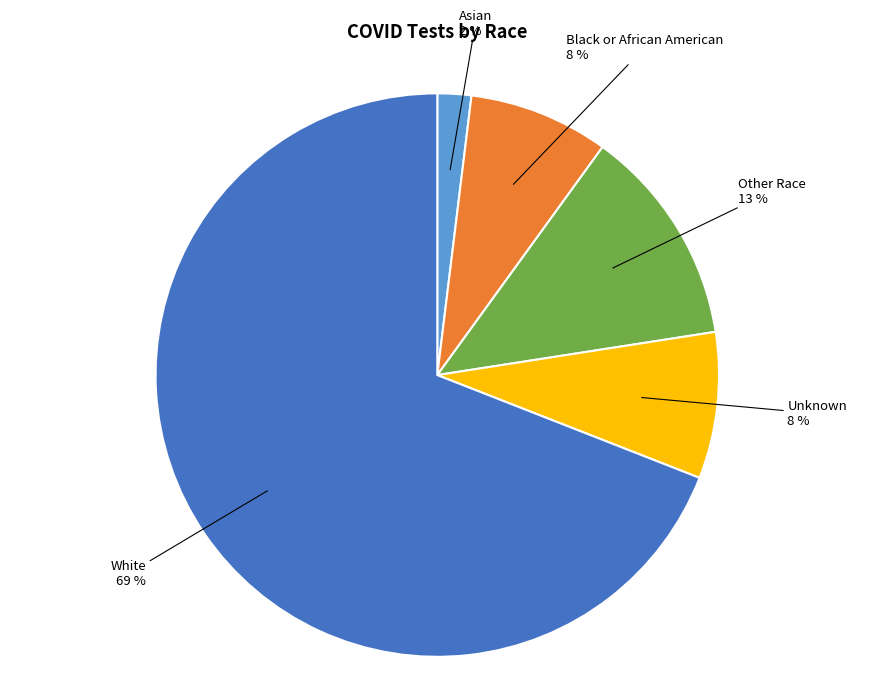

Which category has the biggest portion of the pie?

White